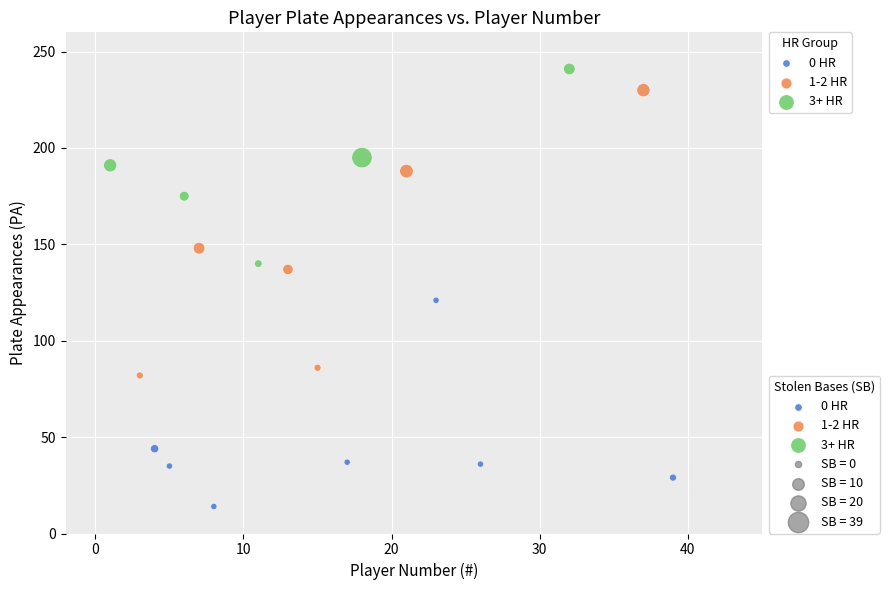

Which series has the widest spread of Y values?

1-2 HR